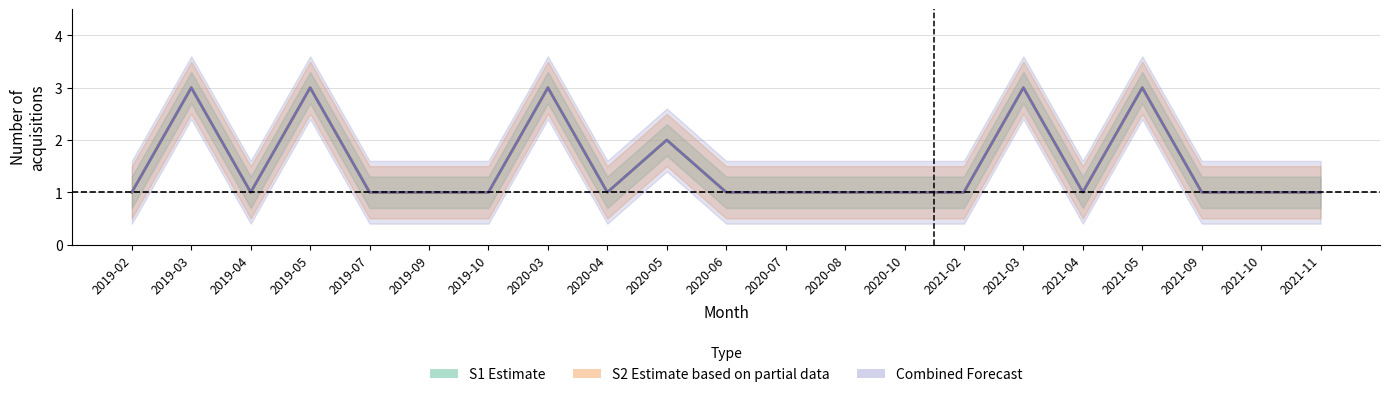

Where is S1 acquisitions nearest to the value 2?

2020-05